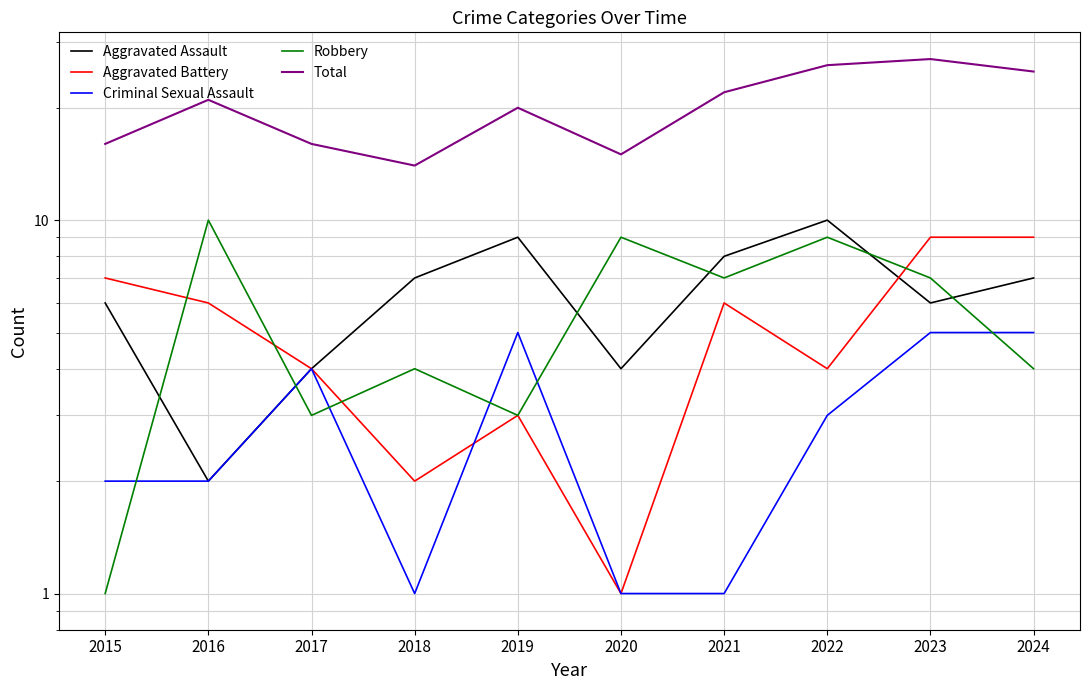

What is the average value of the Aggravated Assault series?

6